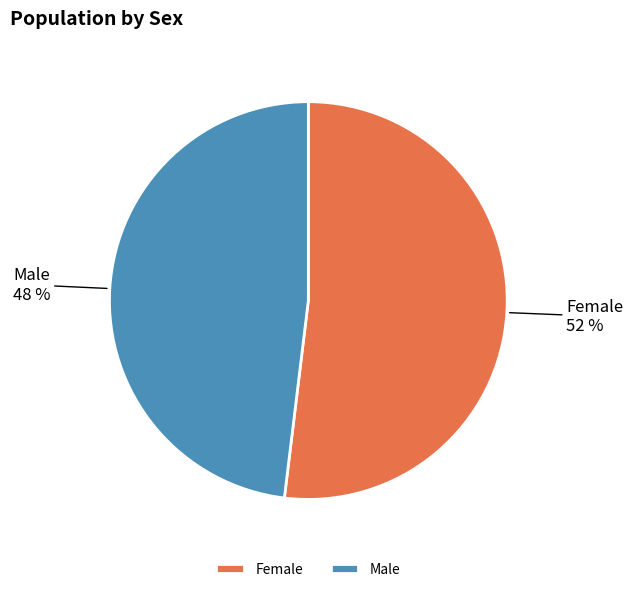

What is the largest slice in the pie chart?

Female